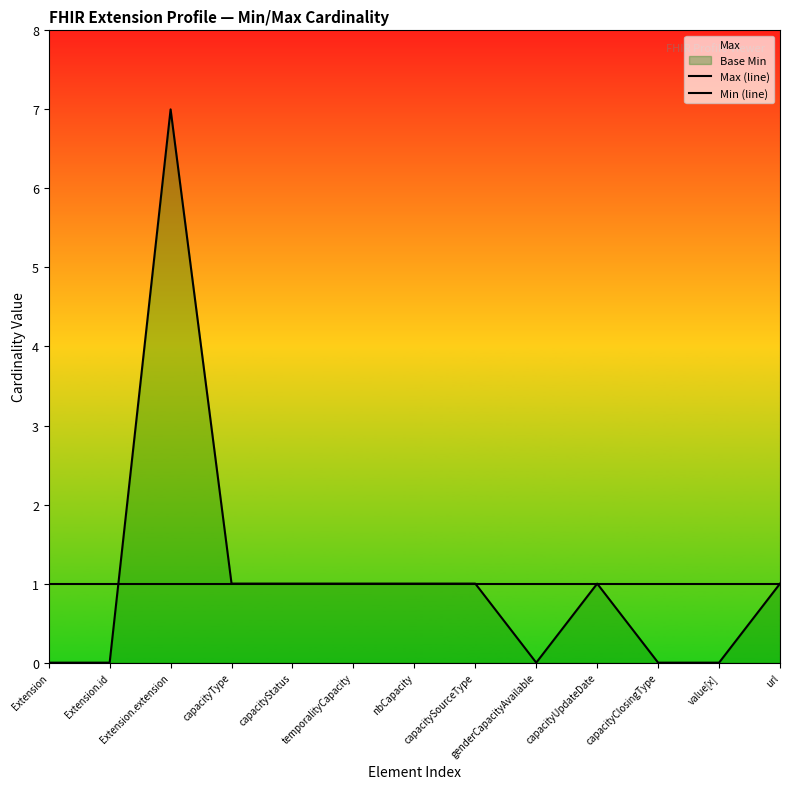

What is the greatest value displayed?

7